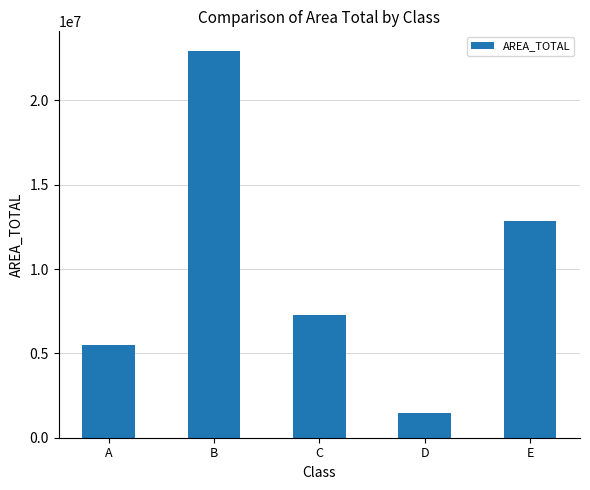

What is the ratio of the value at B to the value at D?

15.9